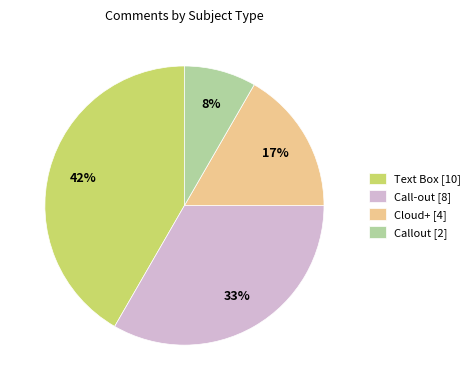

What is the smallest slice in the pie chart?

Callout